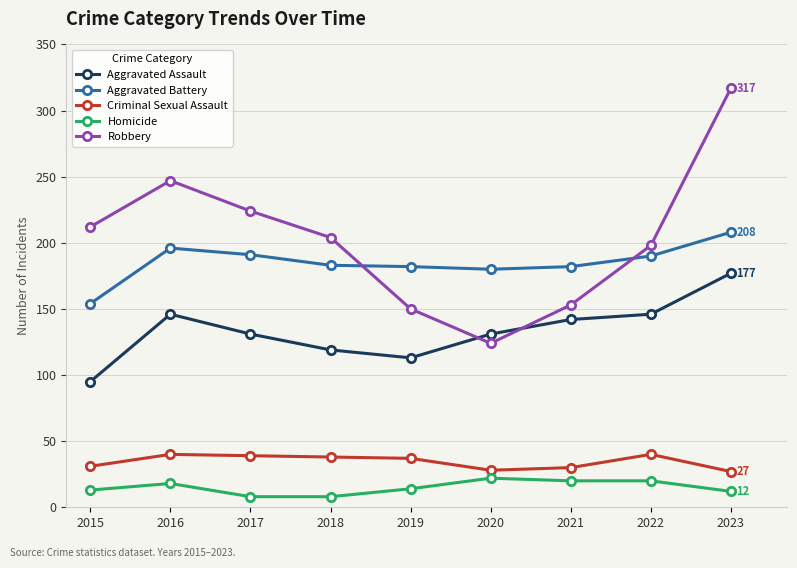

What is the average value of the Criminal Sexual Assault series?

34